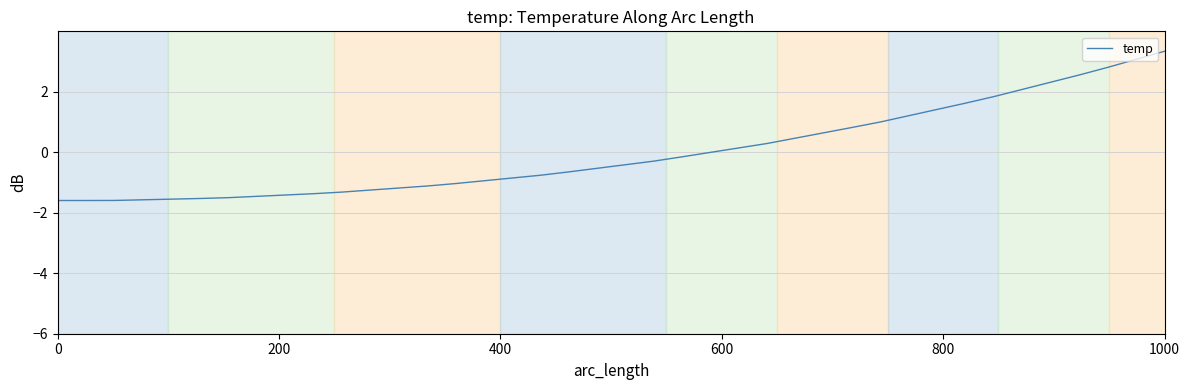

What is the maximum value shown in the chart?

3.3